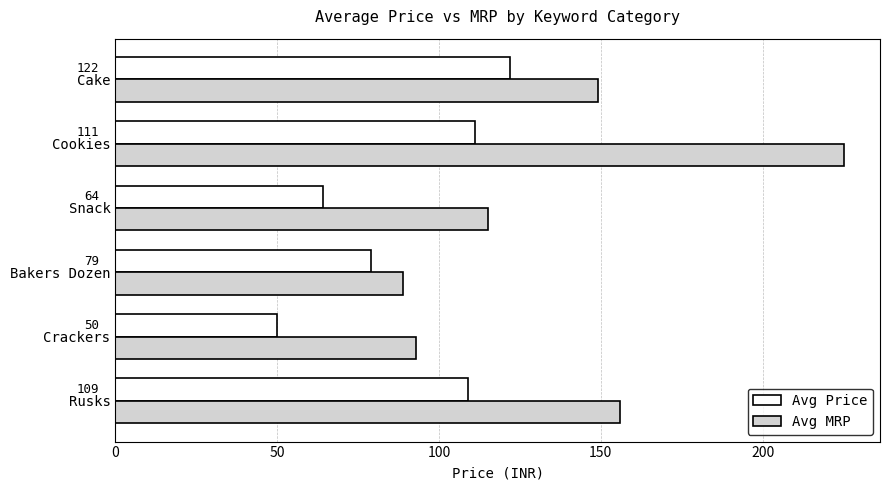

What is the difference between the second highest and second lowest values in the Avg MRP series?

63